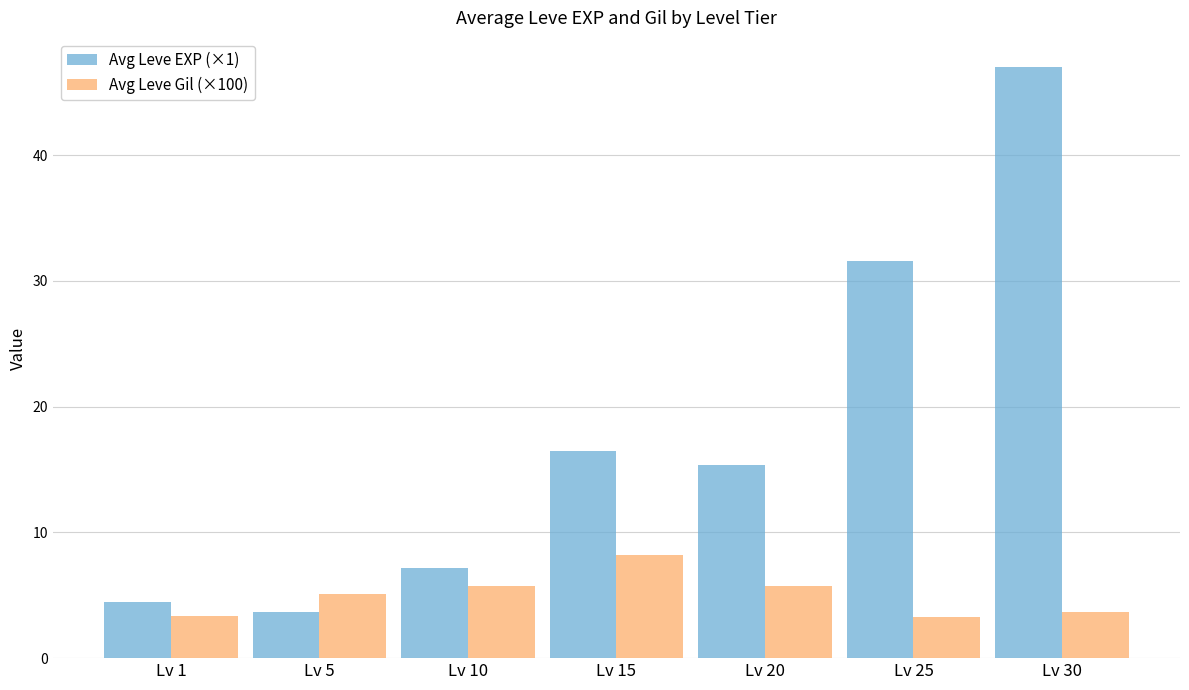

How many groups of bars are there?

7